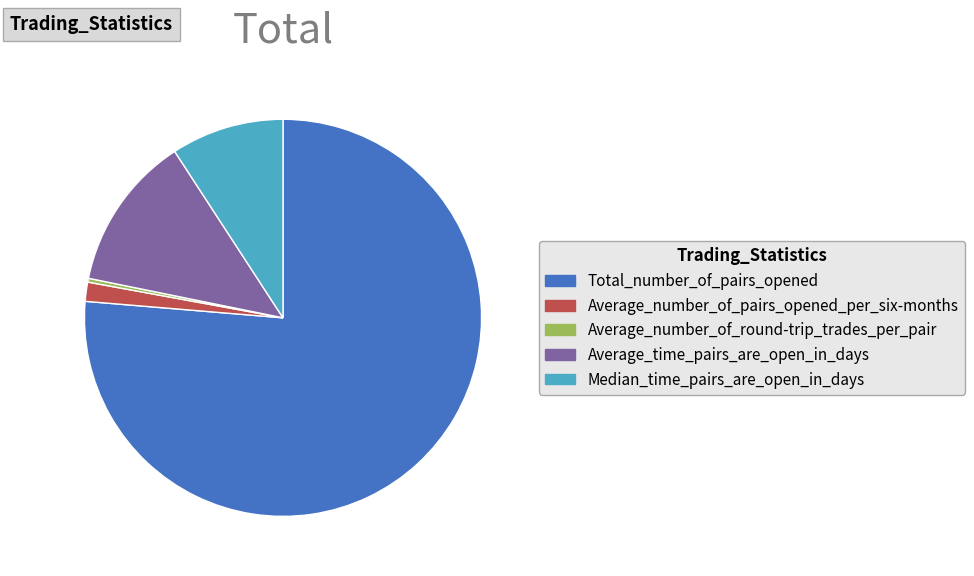

How many slices are in this pie chart?

5